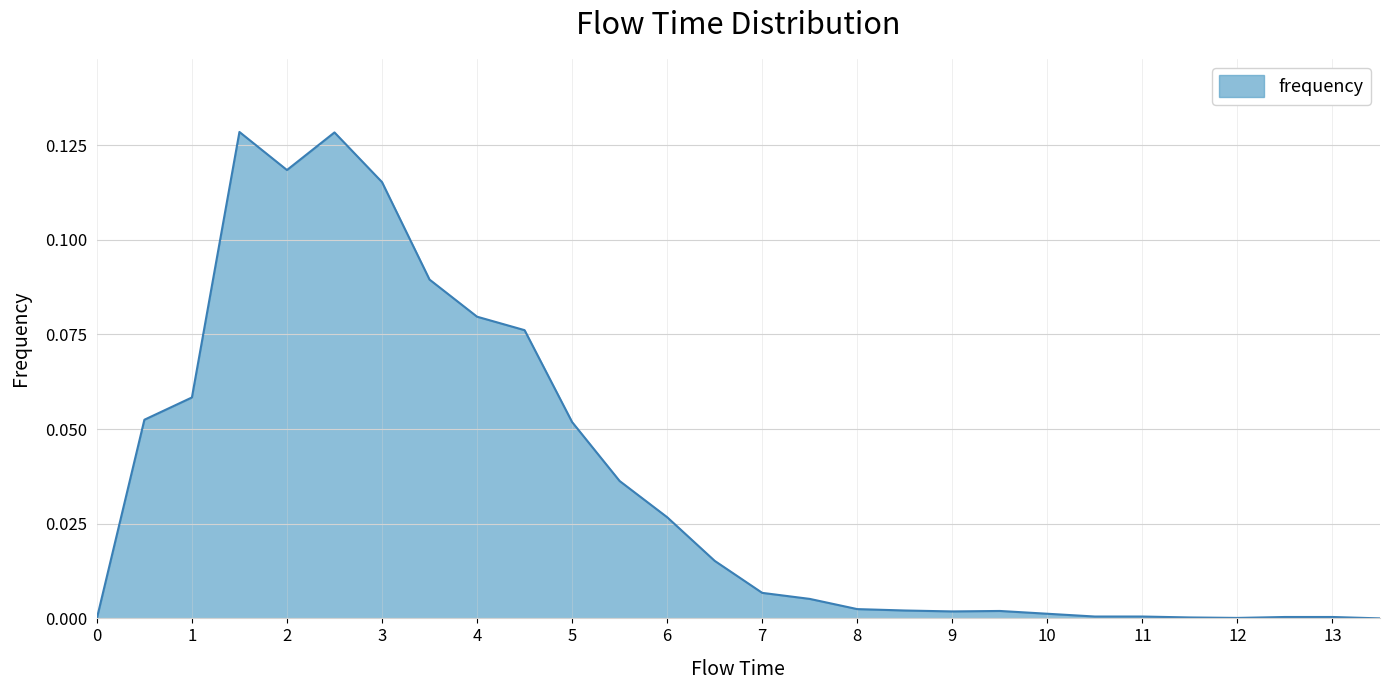

List the labels in order of value, smallest first.

0.0, 13.5, 12.0, 11.5, 12.5, 13.0, 10.5, 11.0, 10.0, 9.0, 9.5, 8.5, 8.0, 7.5, 7.0, 6.5, 6.0, 5.5, 5.0, 0.5, 1.0, 4.5, 4.0, 3.5, 3.0, 2.0, 2.5, 1.5